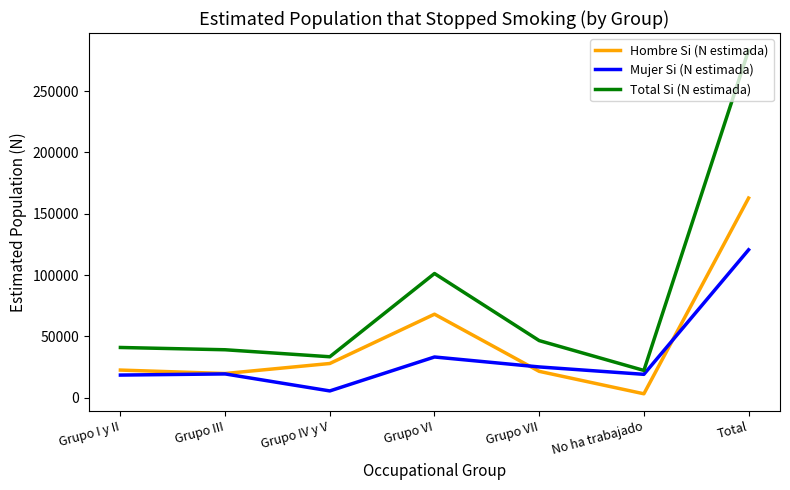

What is the minimum value for Total Si (N estimada)?

22205